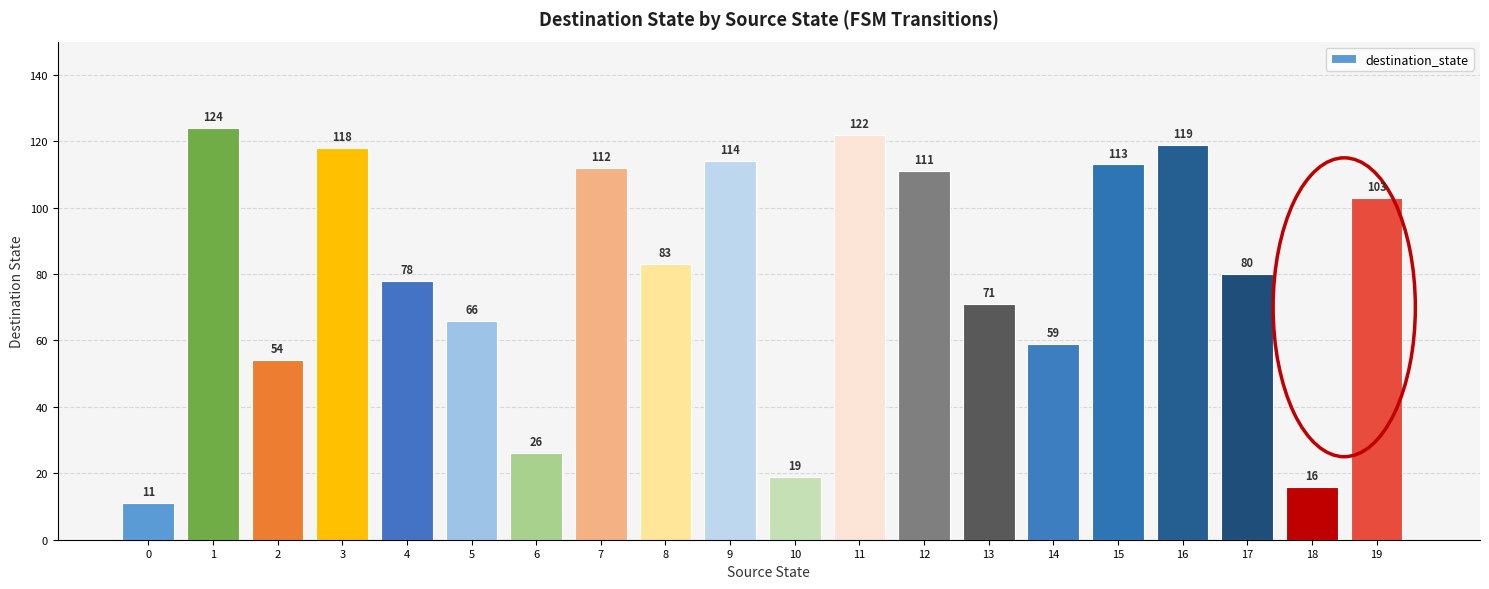

How many distinct data groups are displayed?

1